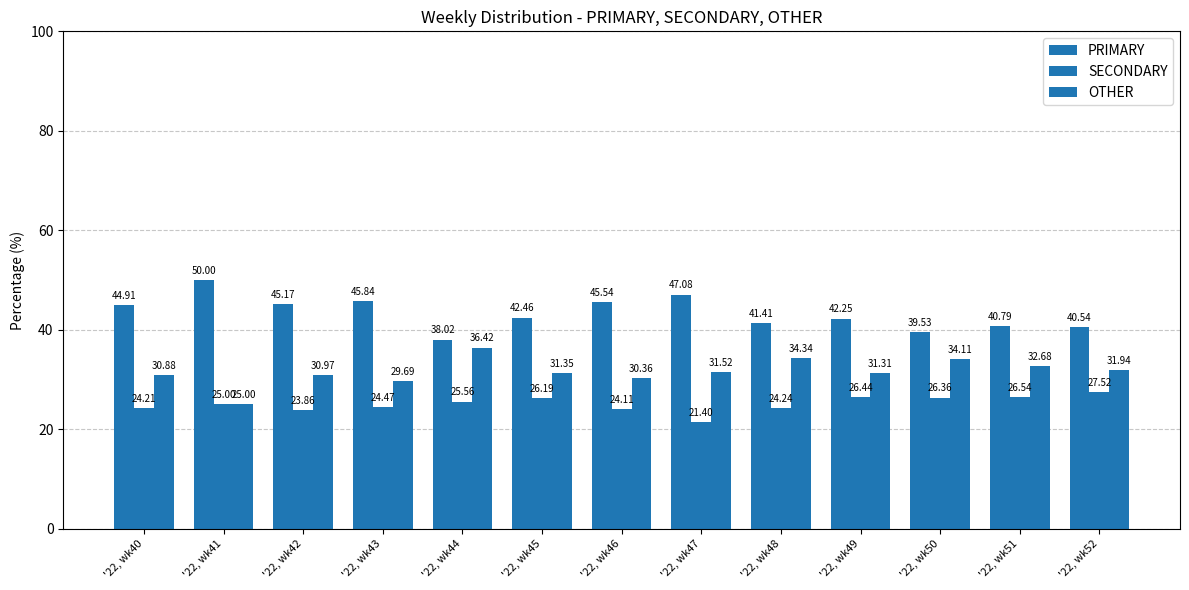

How many values in the SECONDARY series are below 25?

6